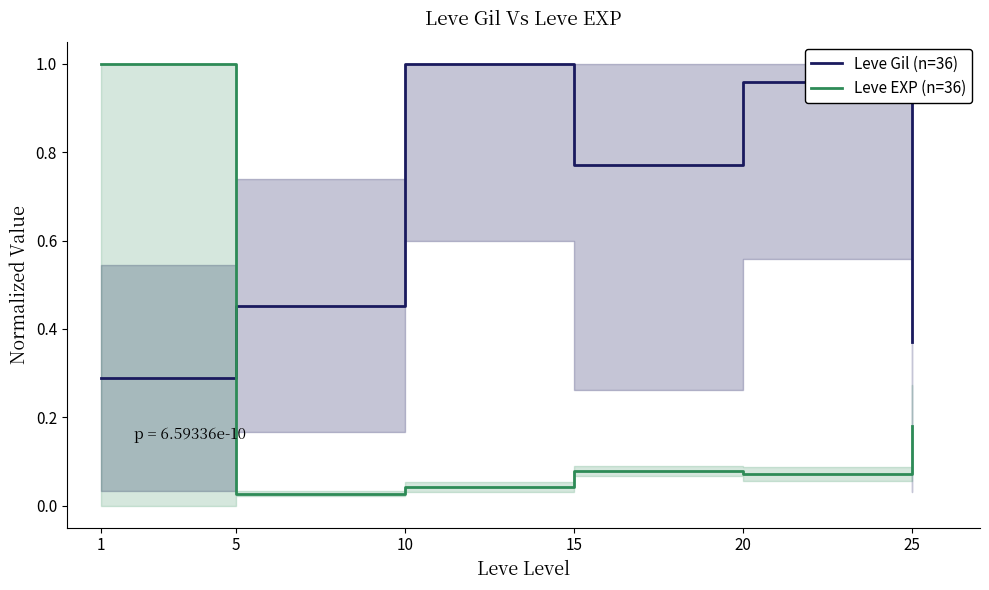

Rank the series by their average value, from highest to lowest.

Leve Gil (n=36), Leve EXP (n=36)